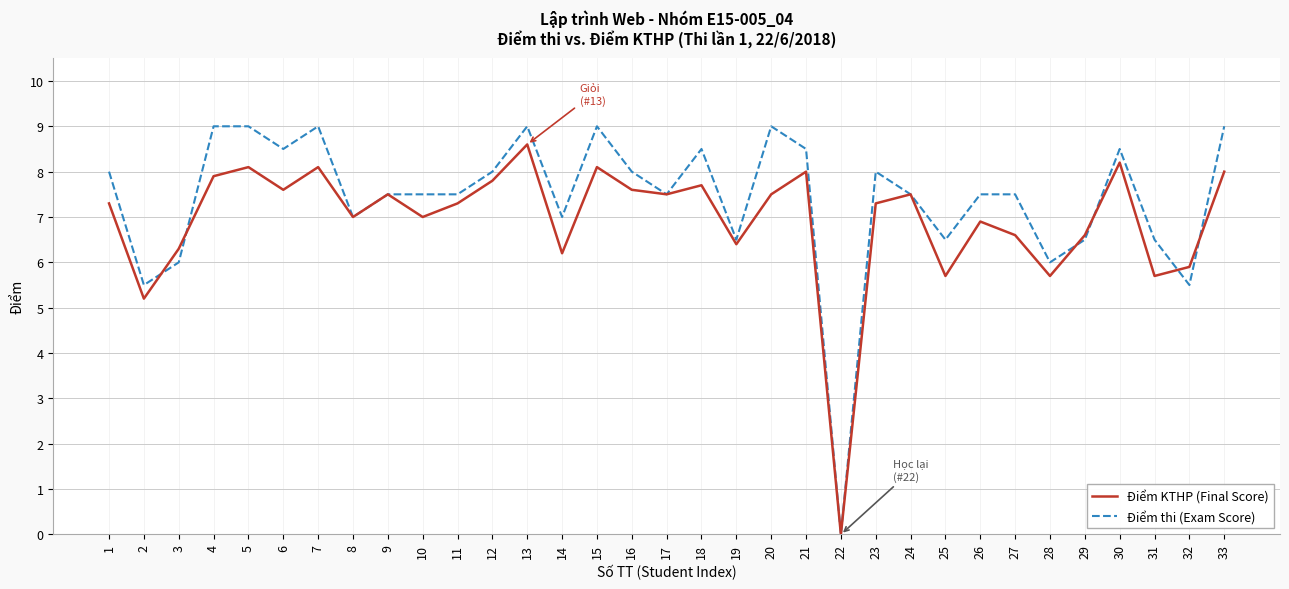

Is it true that Điểm thi (Exam Score) equals 8.5 at 6?

True